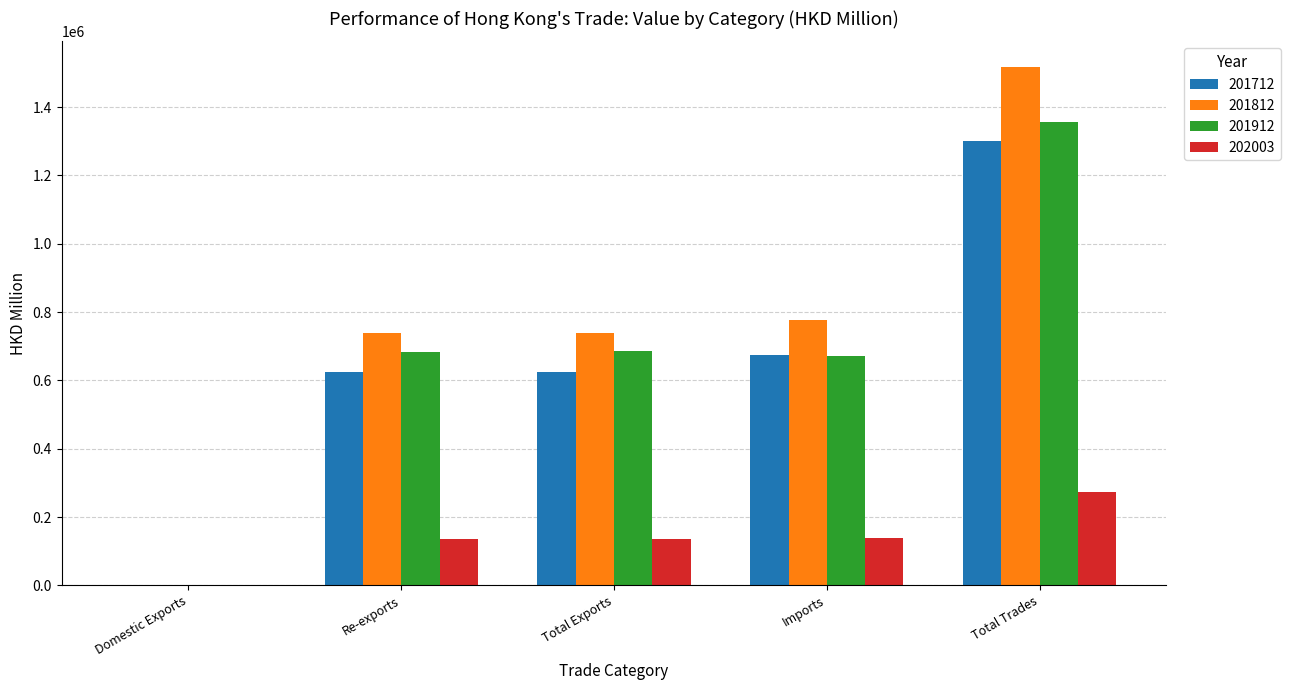

What is the highest value of the 201912 series?

1356283.4